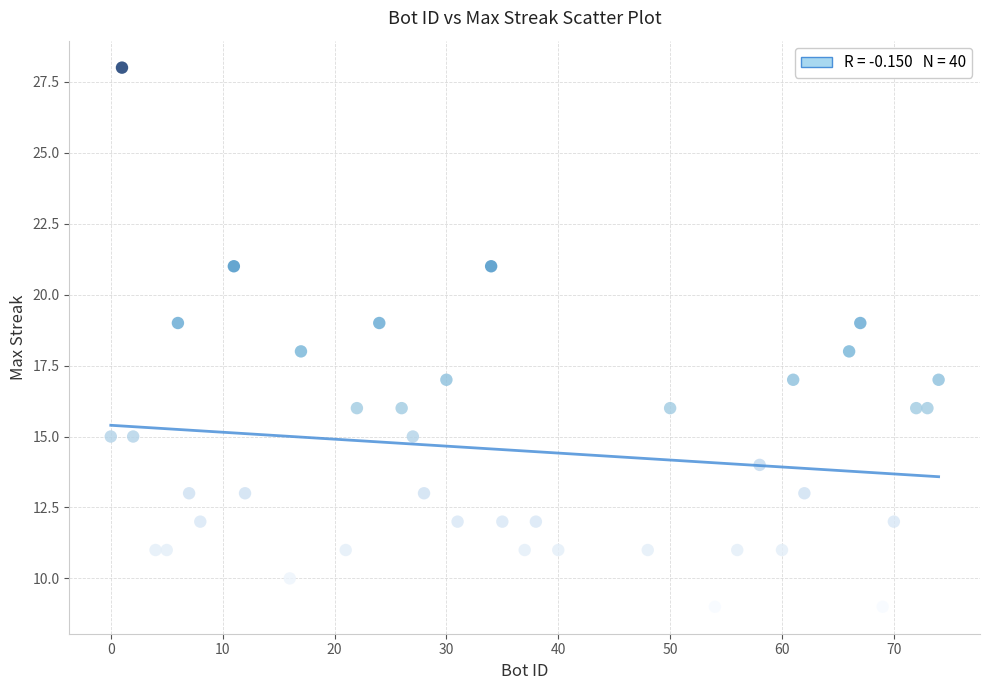

What is the range of Y values (max minus min)?

19